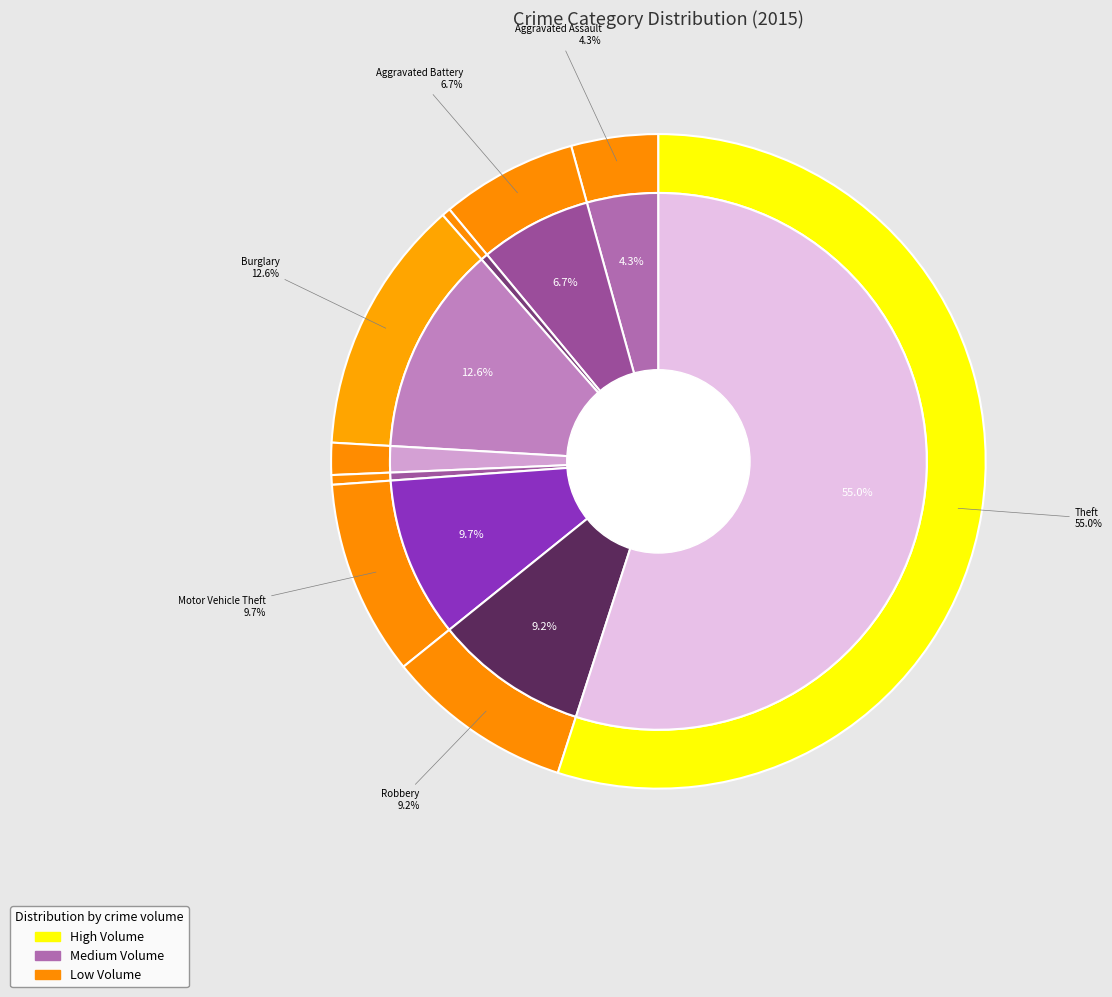

Is the sum of Homicide and Robbery greater than half?

No